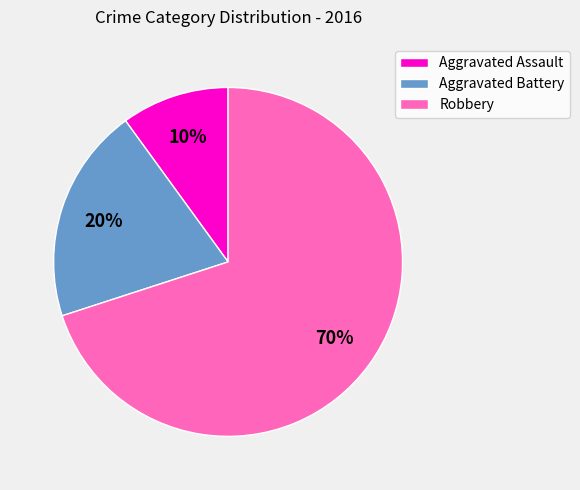

Combined, do Robbery and Aggravated Battery account for over 50%?

Yes